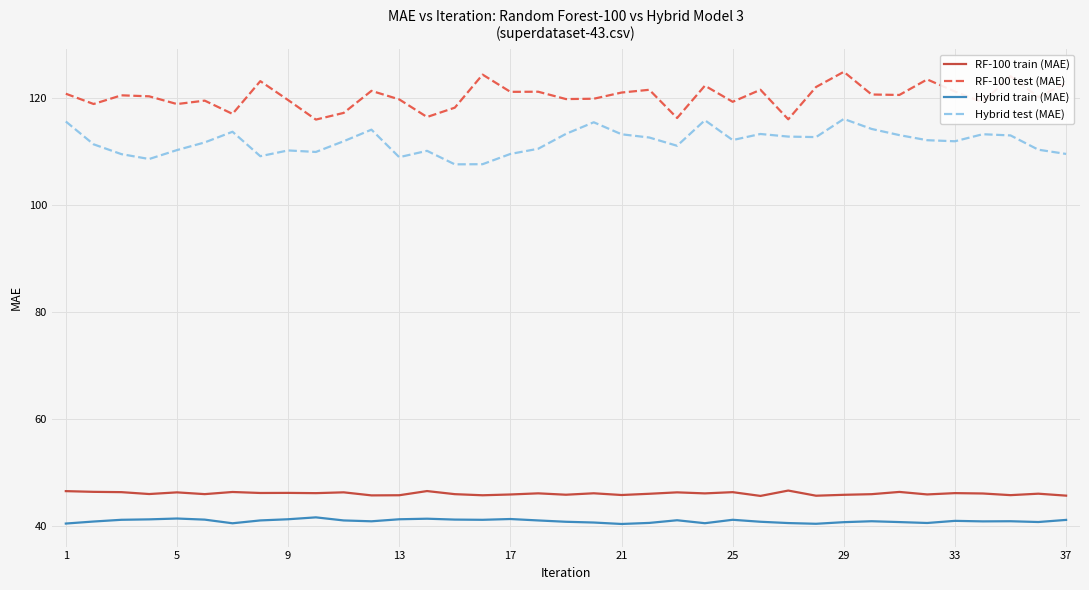

Which series has the largest total across all categories?

RF-100 test (MAE)